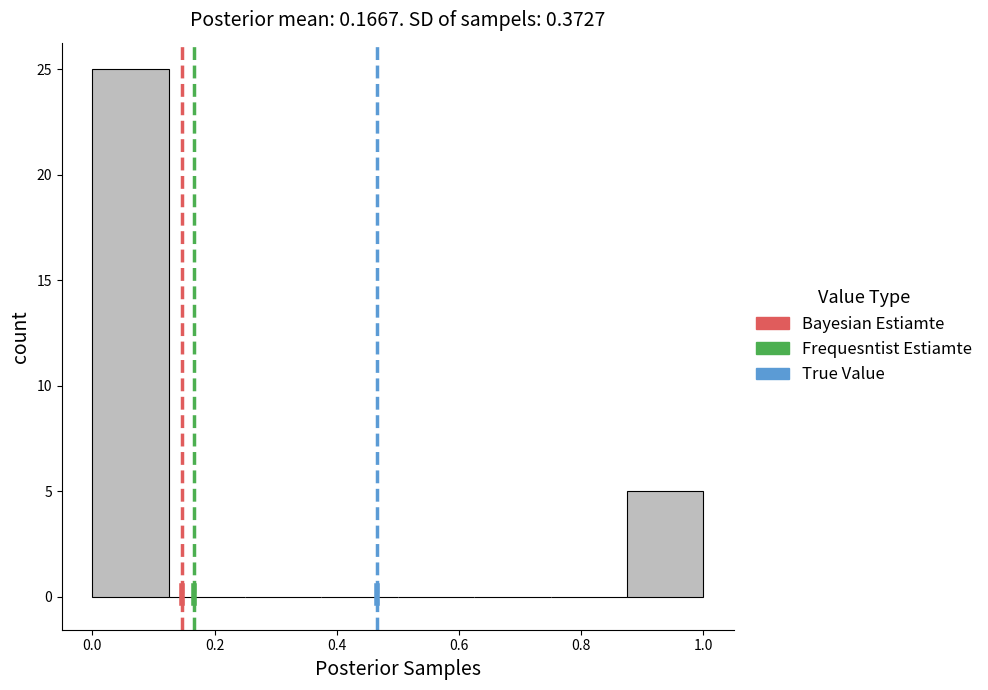

Over which range of the x-axis is the bar tallest?

0.000 to 0.125